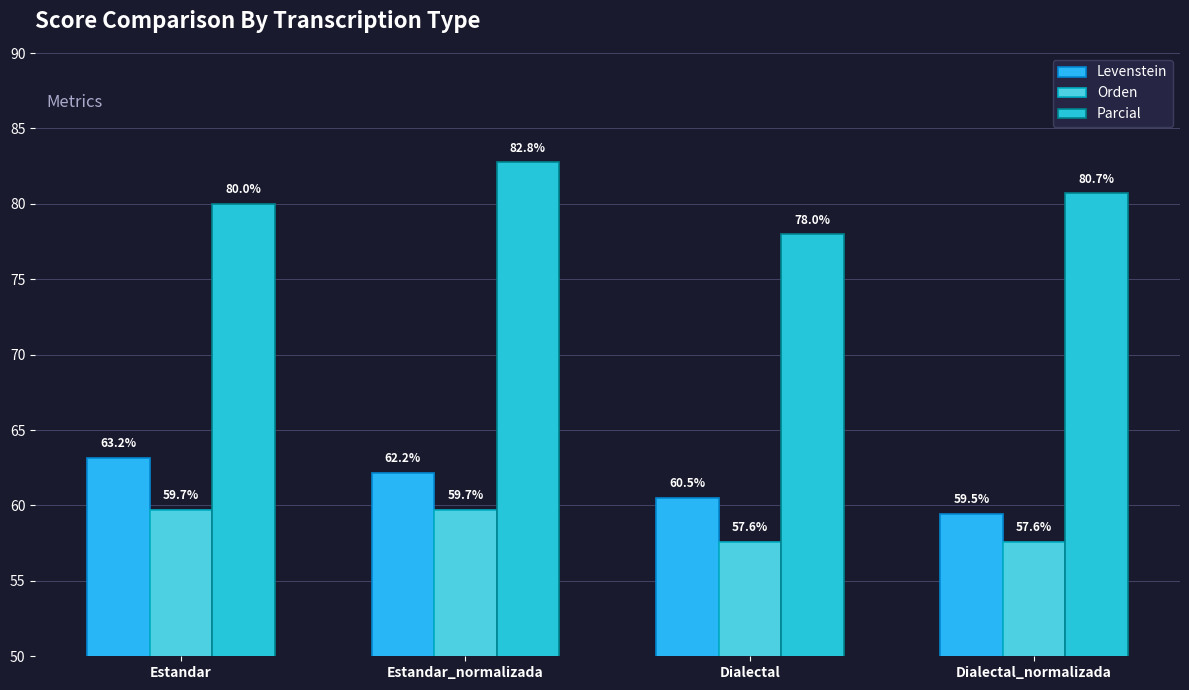

What is the maximum value for Parcial?

82.8